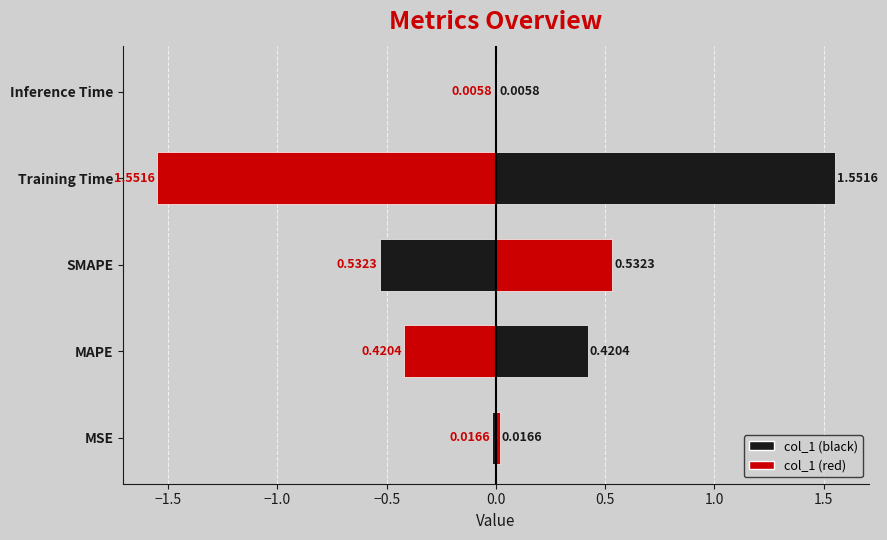

What is the difference between the maximum and second lowest values?

1.5